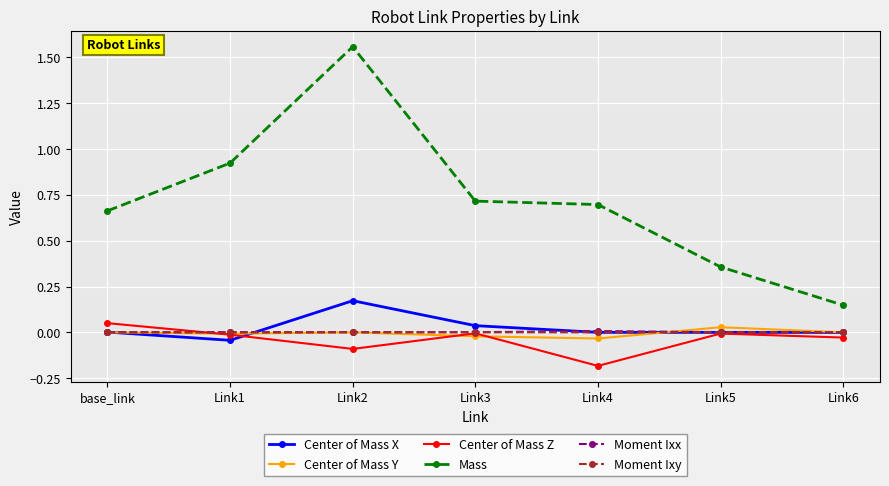

What is the minimum value shown in the chart?

-0.2